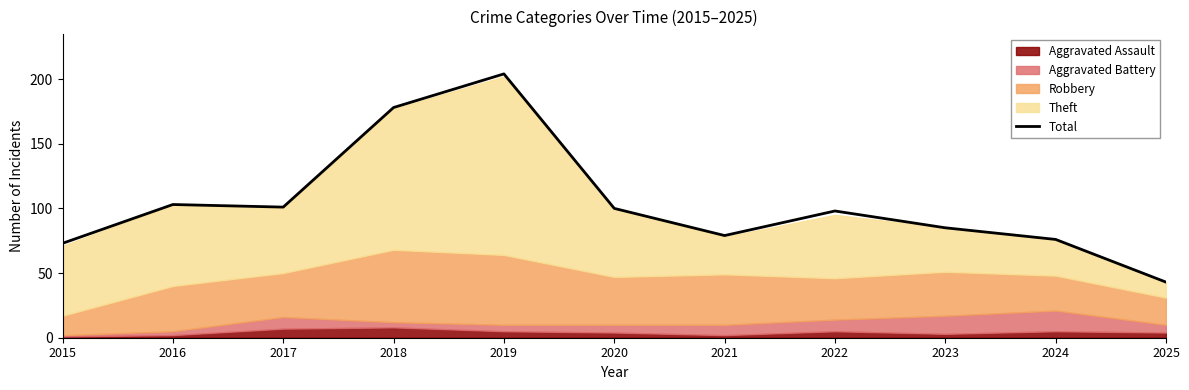

What is the difference between the maximum and second lowest values?

131